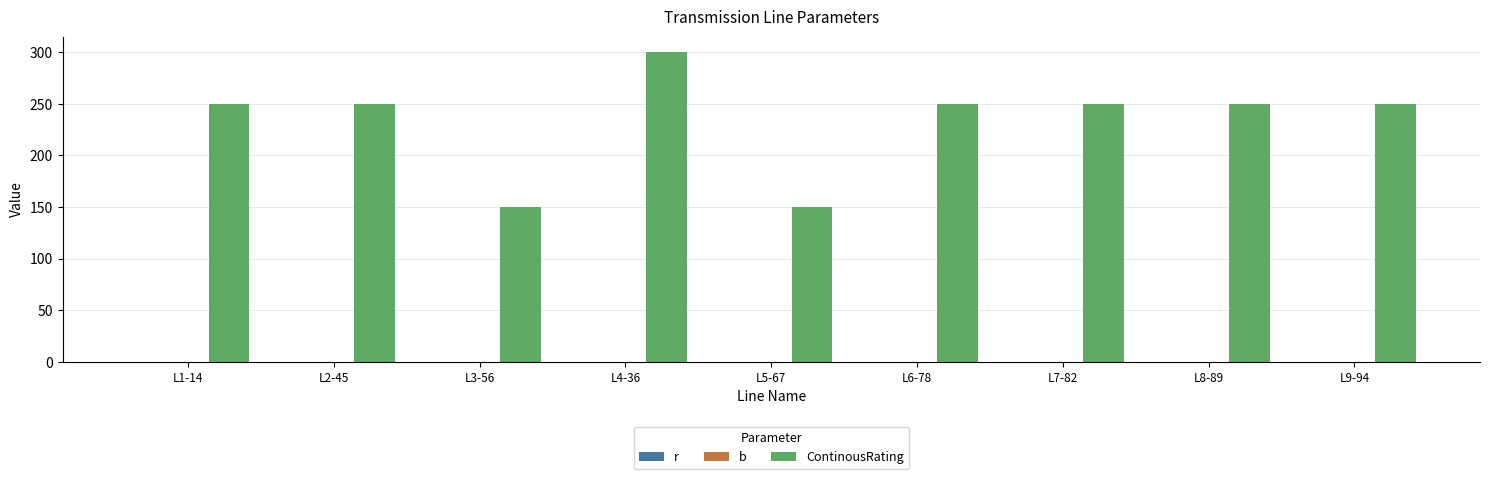

What is the sum of all ContinousRating values?

2100.0